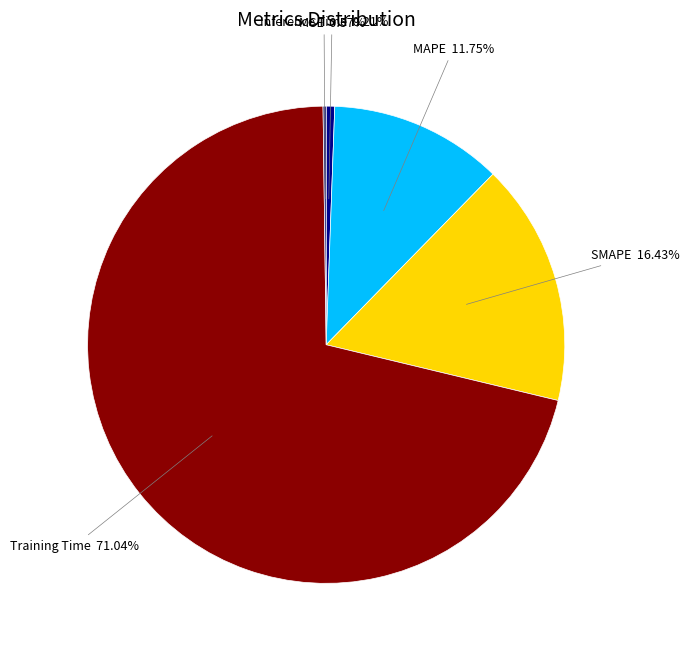

Which slice is the largest?

Training Time